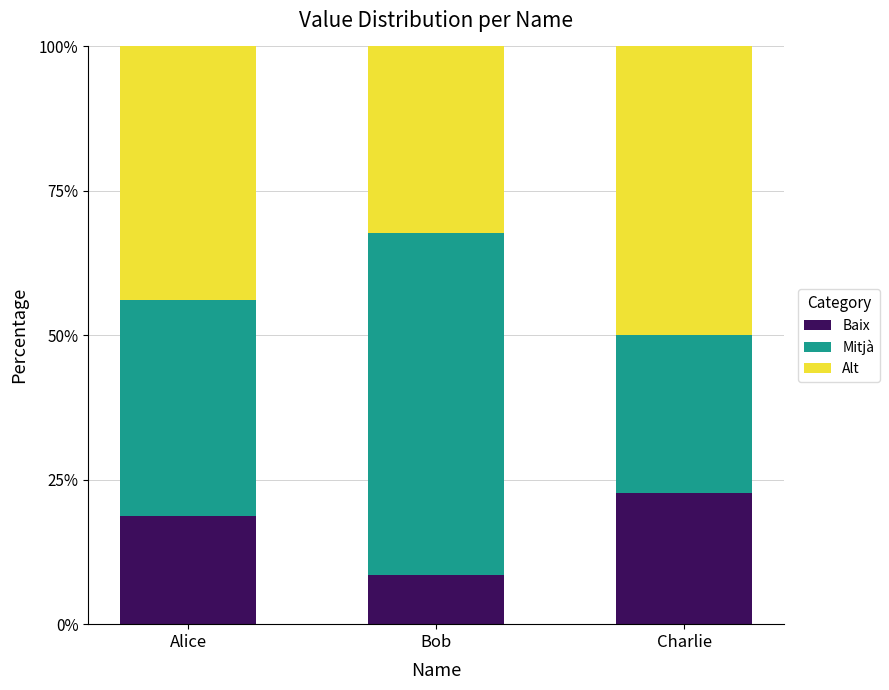

True or false: Baix has a value of 8.5 at Bob.

True